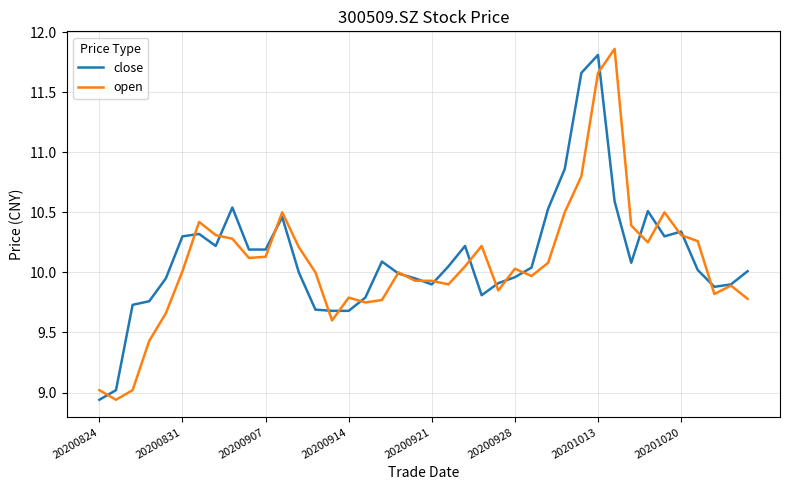

Which series has the largest range (max minus min)?

open